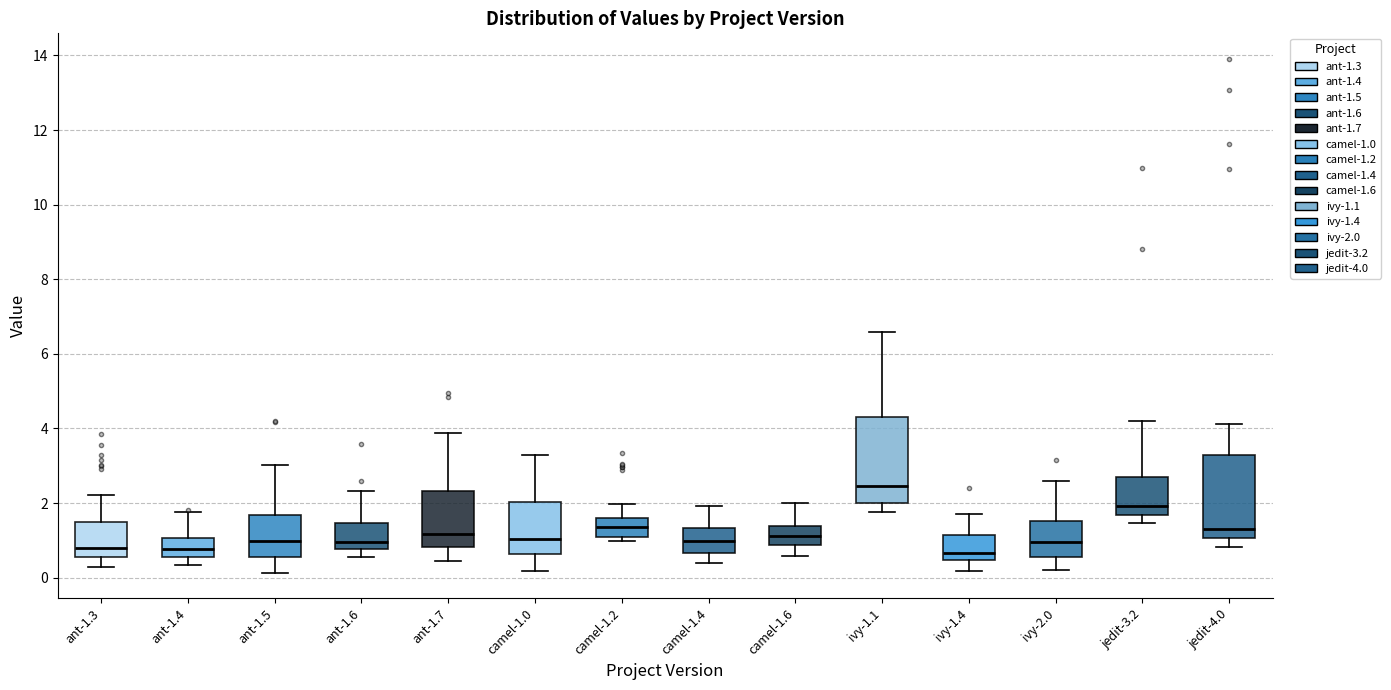

Reading left to right, read every box against the y-axis: the position of its median line, the range the box covers, and the ends of its whiskers. The values are not printed on the chart, so give them approximately, as read against the axis.

ant-1.3: median 0.8, box 0.6 to 1.4, whiskers 0.2 to 2.2
ant-1.4: median 0.8, box 0.6 to 1.0, whiskers 0.4 to 1.8
ant-1.5: median 1.0, box 0.6 to 1.6, whiskers 0.2 to 3.0
ant-1.6: median 1.0, box 0.8 to 1.4, whiskers 0.6 to 2.4
ant-1.7: median 1.2, box 0.8 to 2.4, whiskers 0.4 to 3.8
camel-1.0: median 1.0, box 0.6 to 2.0, whiskers 0.2 to 3.2
camel-1.2: median 1.4, box 1.0 to 1.6, whiskers 1.0 (just below the box's lower edge) to 2.0
camel-1.4: median 1.0, box 0.6 to 1.4, whiskers 0.4 to 2.0
camel-1.6: median 1.2, box 0.8 to 1.4, whiskers 0.6 to 2.0
ivy-1.1: median 2.4, box 2.0 to 4.4, whiskers 1.8 to 6.6
ivy-1.4: median 0.6, box 0.4 to 1.2, whiskers 0.2 to 1.8
ivy-2.0: median 1.0, box 0.6 to 1.6, whiskers 0.2 to 2.6
jedit-3.2: median 2.0, box 1.6 to 2.6, whiskers 1.4 to 4.2
jedit-4.0: median 1.4, box 1.0 to 3.2, whiskers 0.8 to 4.2